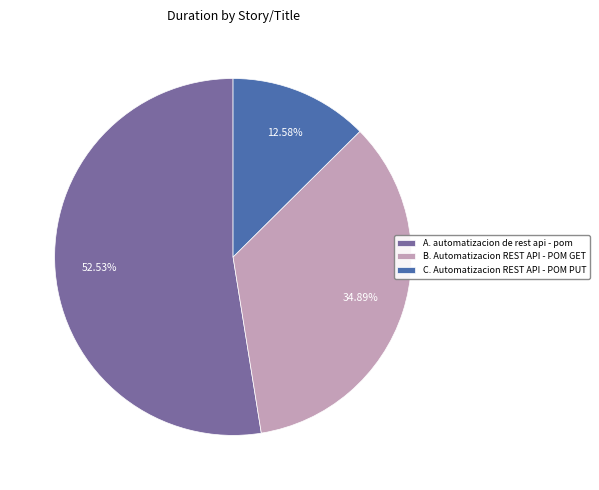

Does any single category account for the majority?

Yes